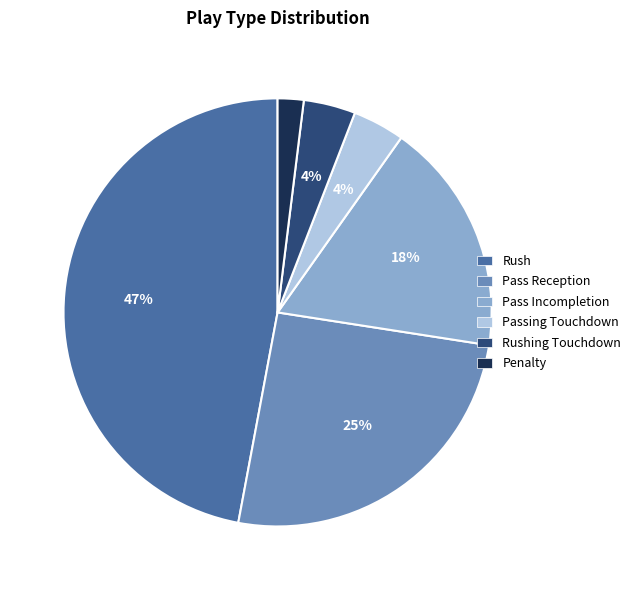

Is there any slice that represents more than half of the pie?

No